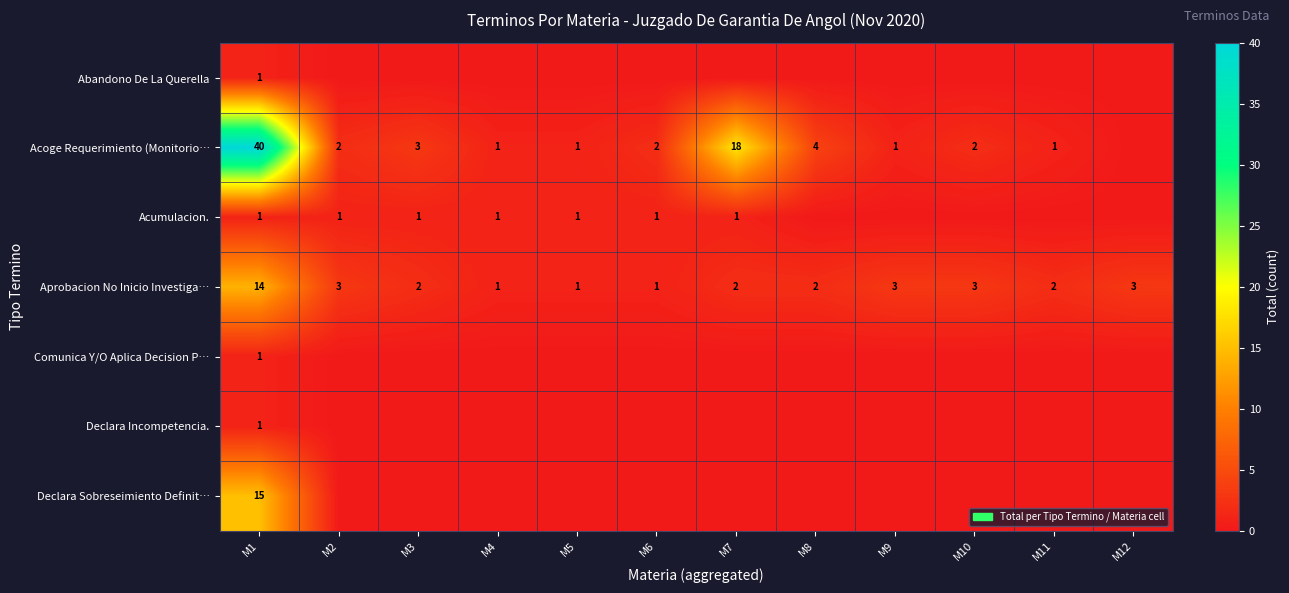

The Aprobacion No Inicio Investiga… series shows 14 at M1. True or false?

True